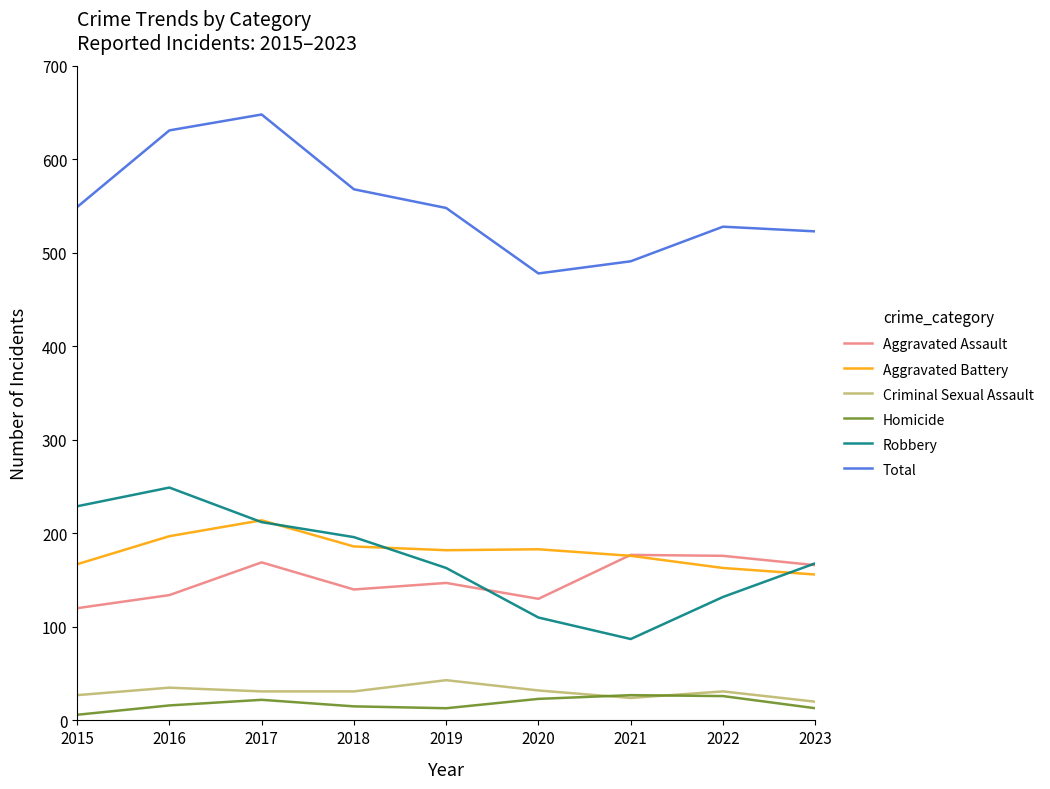

What is the total value across all series at 2016?

1262